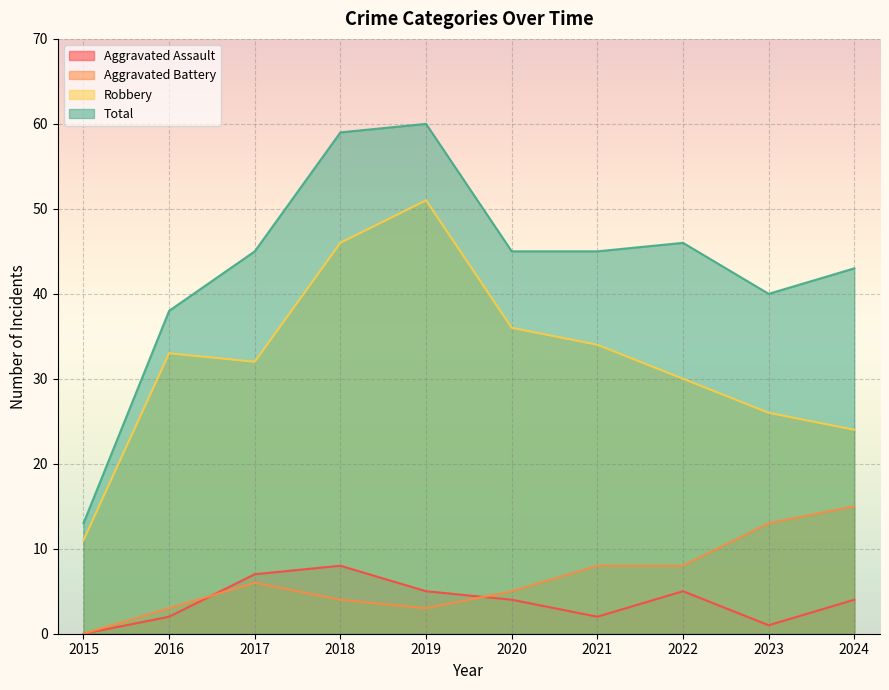

What is the average value of the Aggravated Assault series?

4